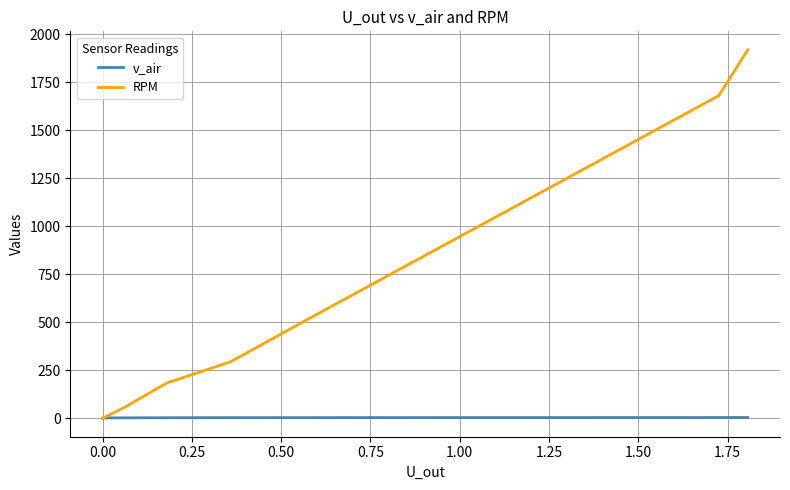

After their last crossing, which series has the higher values: v_air or RPM?

RPM